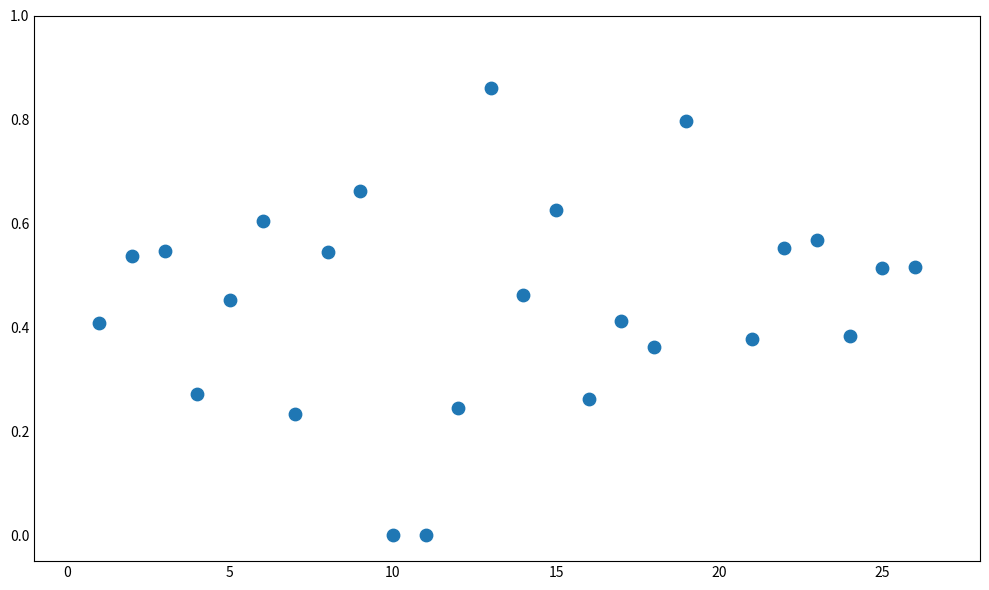

What is the range of X values (max minus min)?

25.0